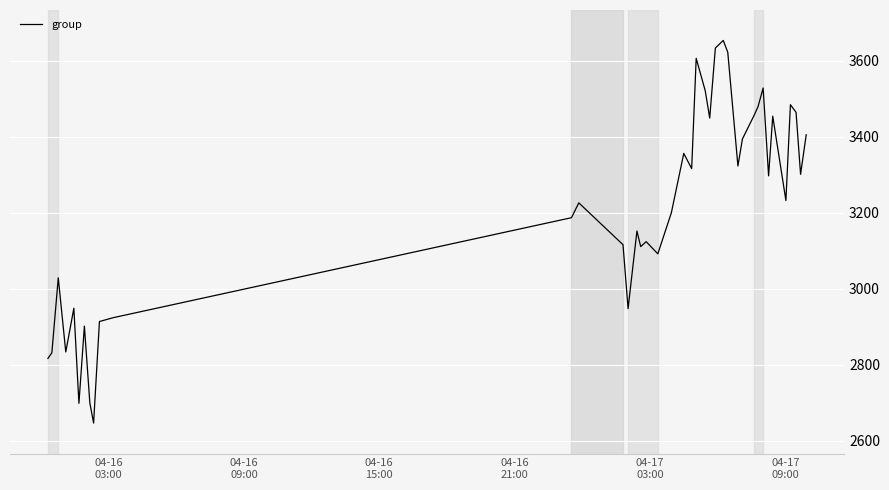

What is the difference between the maximum and minimum values?

1006